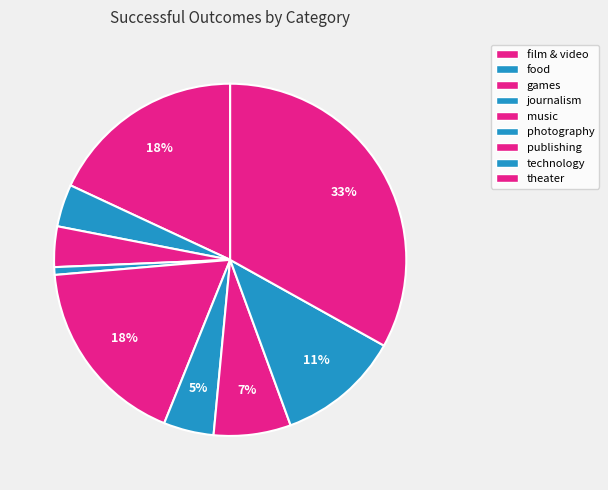

How many slices are in this pie chart?

9